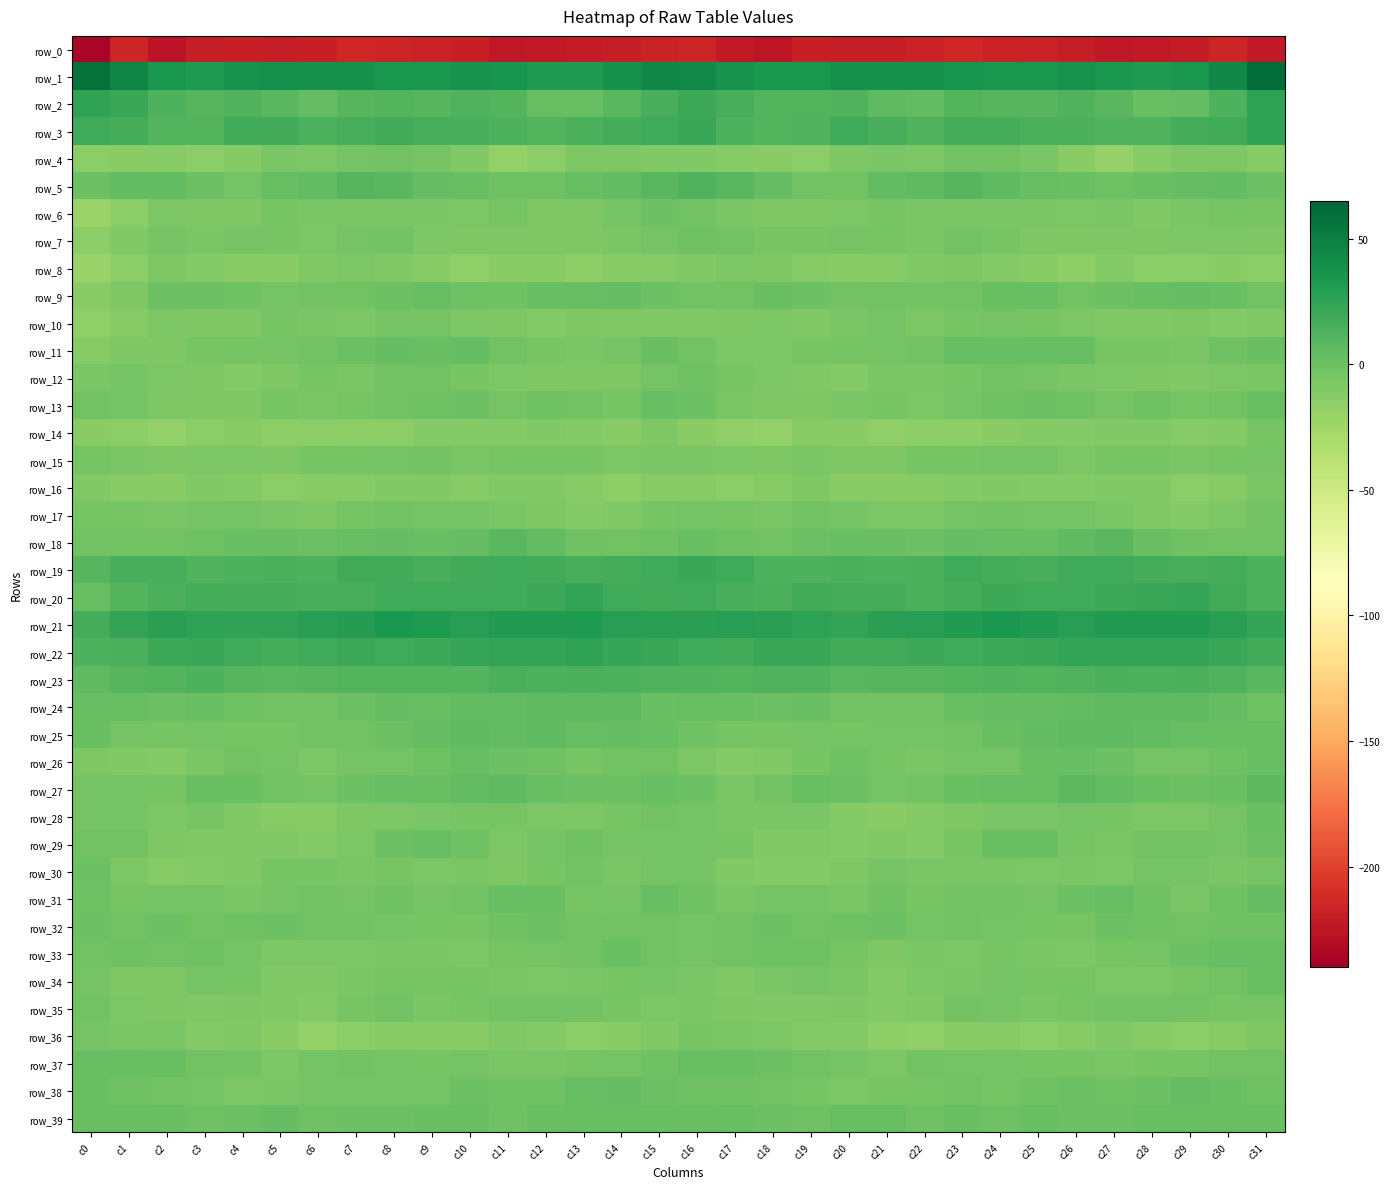

How many values in the row_33 series are below -3?

19